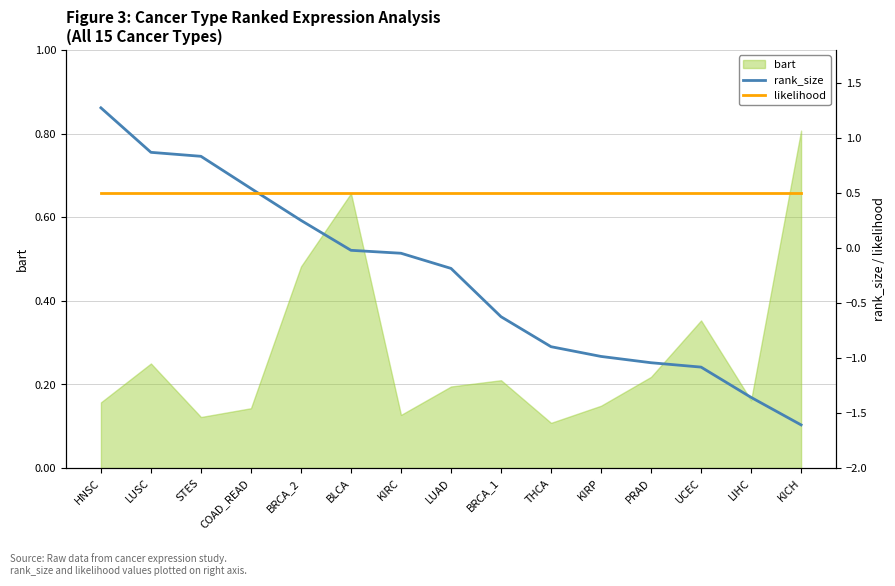

What is the maximum value for likelihood?

0.5